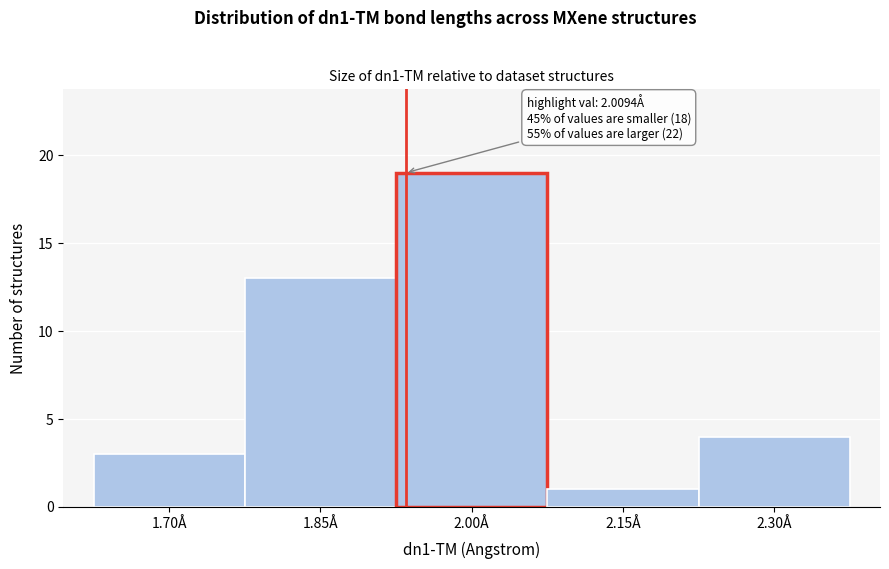

Reading left to right, what are all the values shown in this chart?

1.70Å=3	1.85Å=13	2.00Å=19	2.15Å=1	2.30Å=4